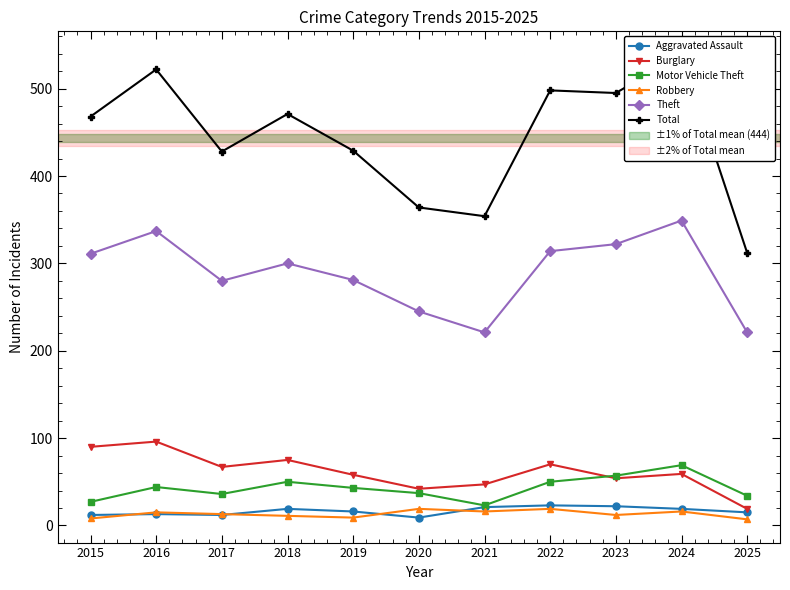

Does the chart display data point markers on the line(s)?

Yes